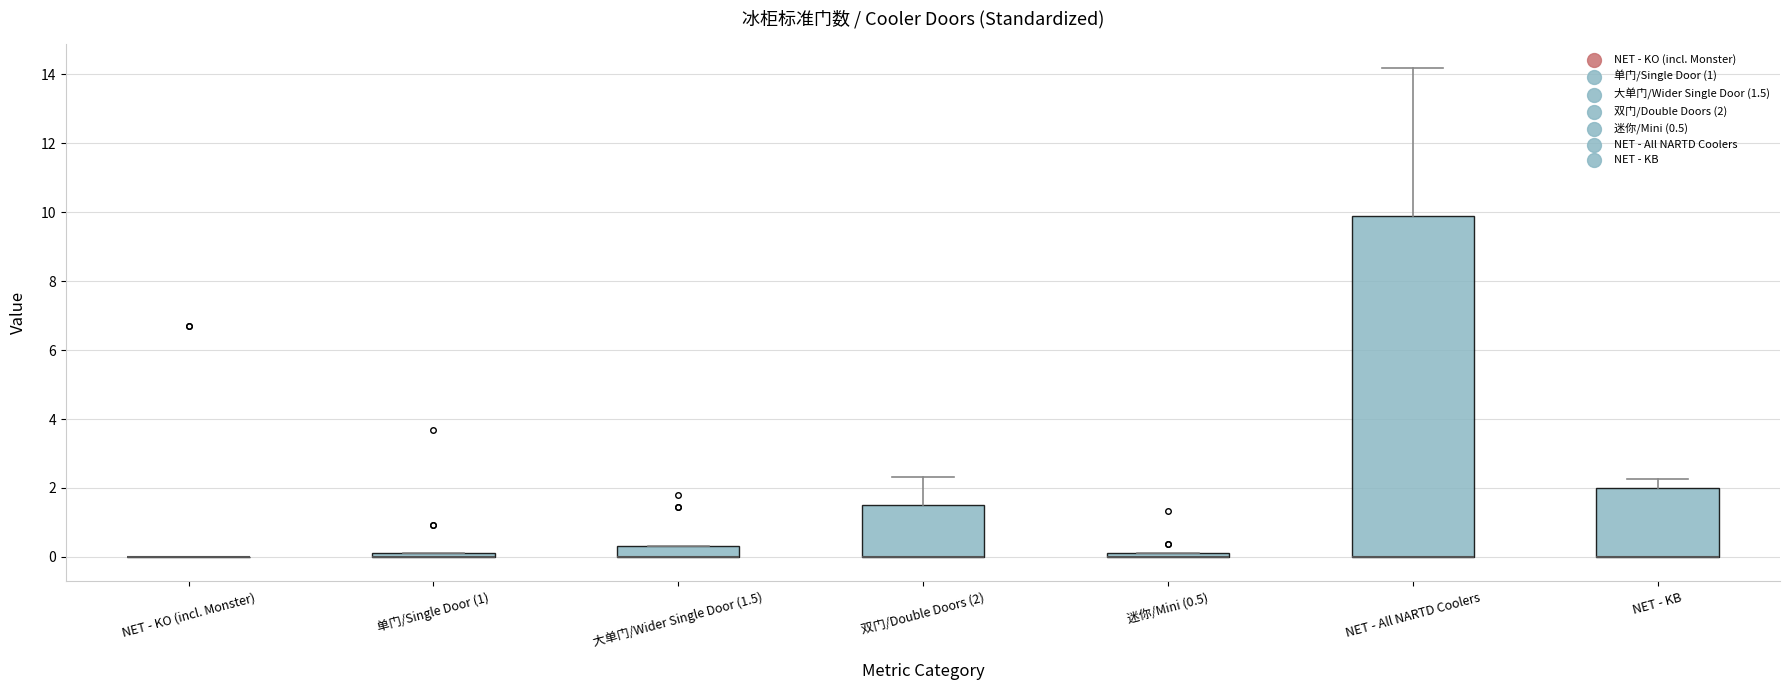

Which box is the tallest, from its lower edge to its upper edge?

NET - All NARTD Coolers